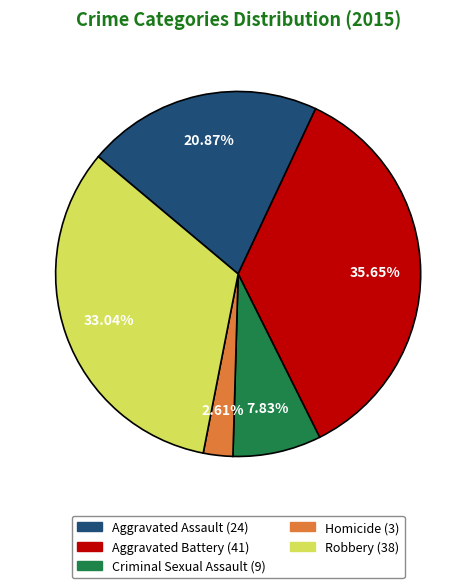

What is the smallest slice in the pie chart?

Homicide